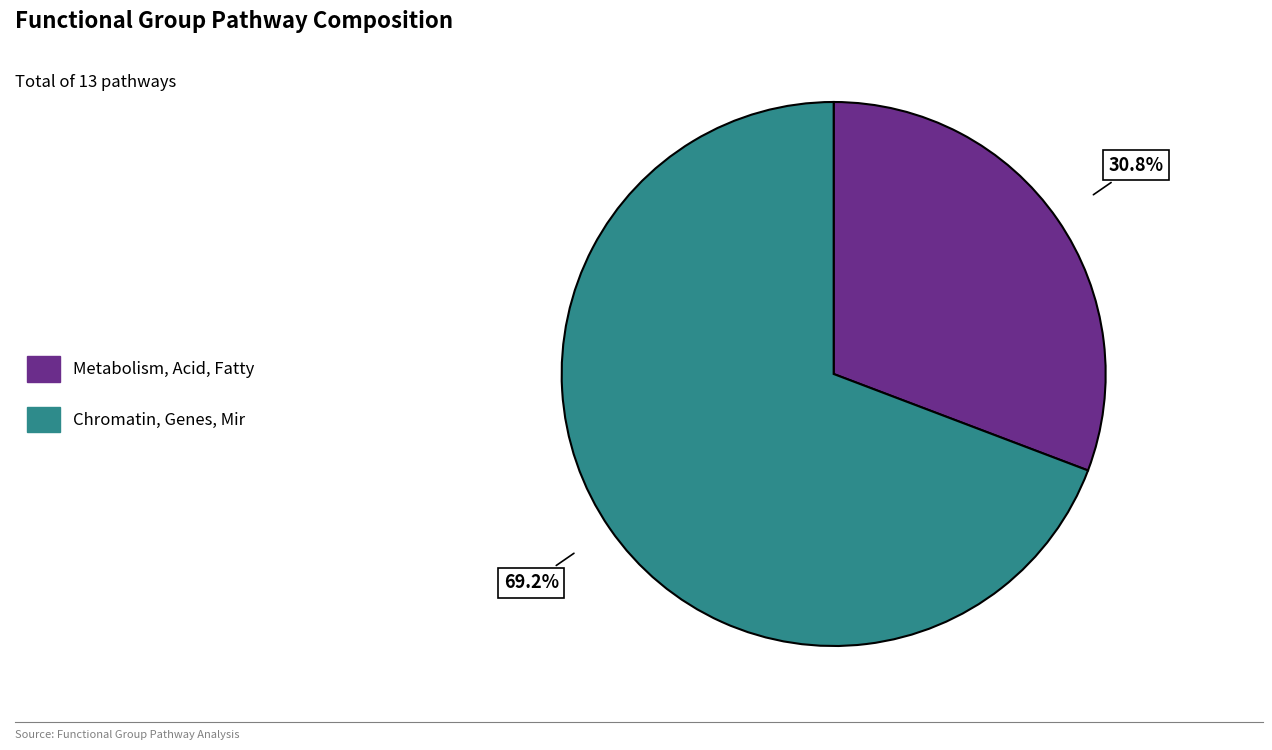

Which slice is the smallest?

Metabolism, Acid, Fatty